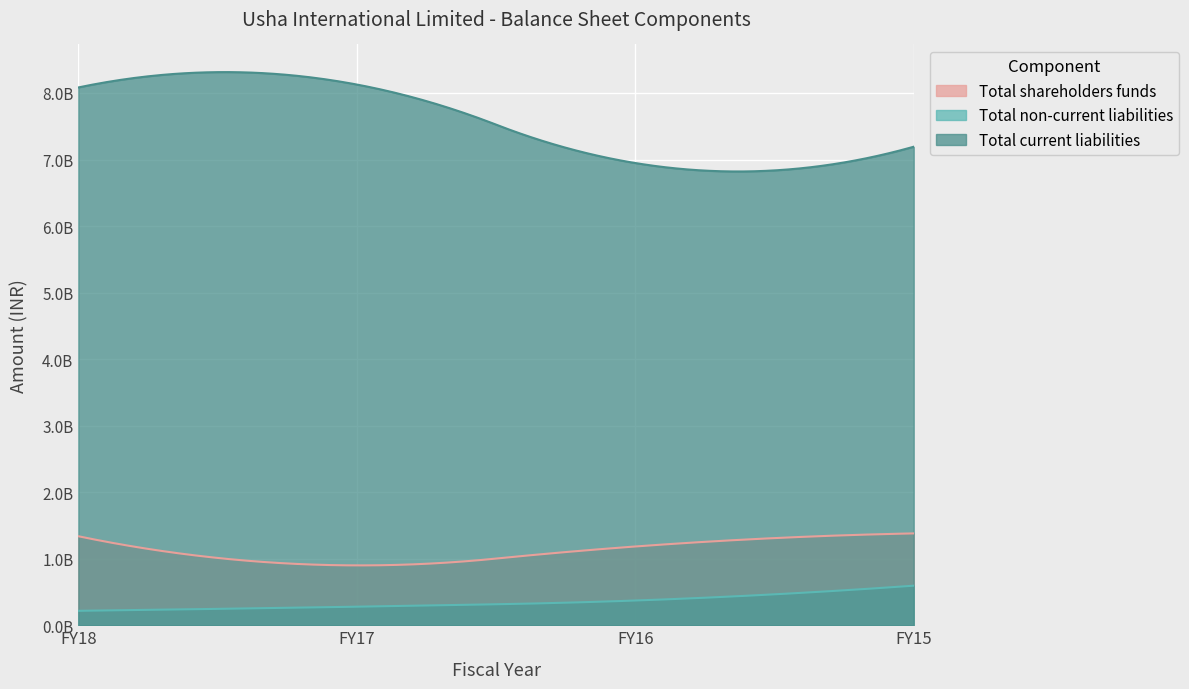

Where does the Total shareholders funds series first go above 1337832000?

FY15